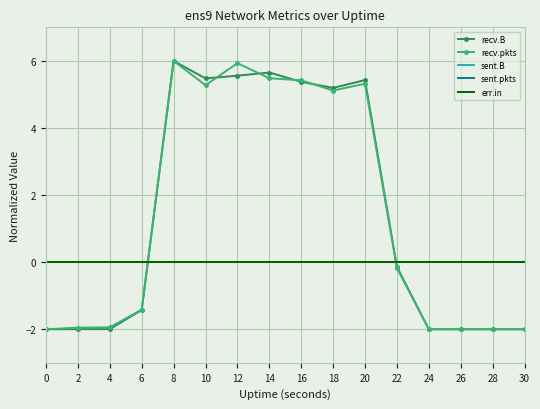

Reading left to right, extract all data points from this chart.

recv.B: -2.0	-2.0	-2.0	-1.4	6.0	5.5	5.6	5.7	5.4	5.2	5.4	-0.1	-2.0	-2.0	-2.0	-2.0
recv.pkts: -2.0	-2.0	-1.9	-1.4	6.0	5.3	5.9	5.5	5.4	5.1	5.3	-0.2	-2.0	-2.0	-2.0	-2.0
sent.B: 0.0	0.0	0.0	0.0	0.0	0.0	0.0	0.0	0.0	0.0	0.0	0.0	0.0	0.0	0.0	0.0
sent.pkts: 0.0	0.0	0.0	0.0	0.0	0.0	0.0	0.0	0.0	0.0	0.0	0.0	0.0	0.0	0.0	0.0
err.in: 0.0	0.0	0.0	0.0	0.0	0.0	0.0	0.0	0.0	0.0	0.0	0.0	0.0	0.0	0.0	0.0